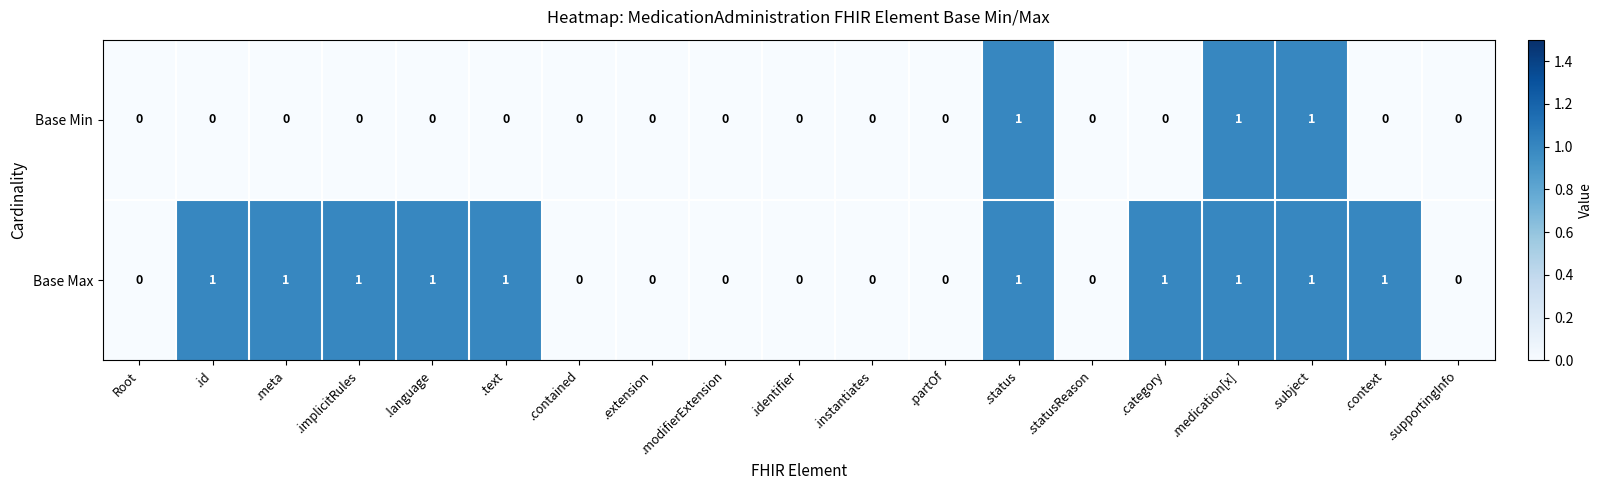

Count the number of categories in the chart.

19